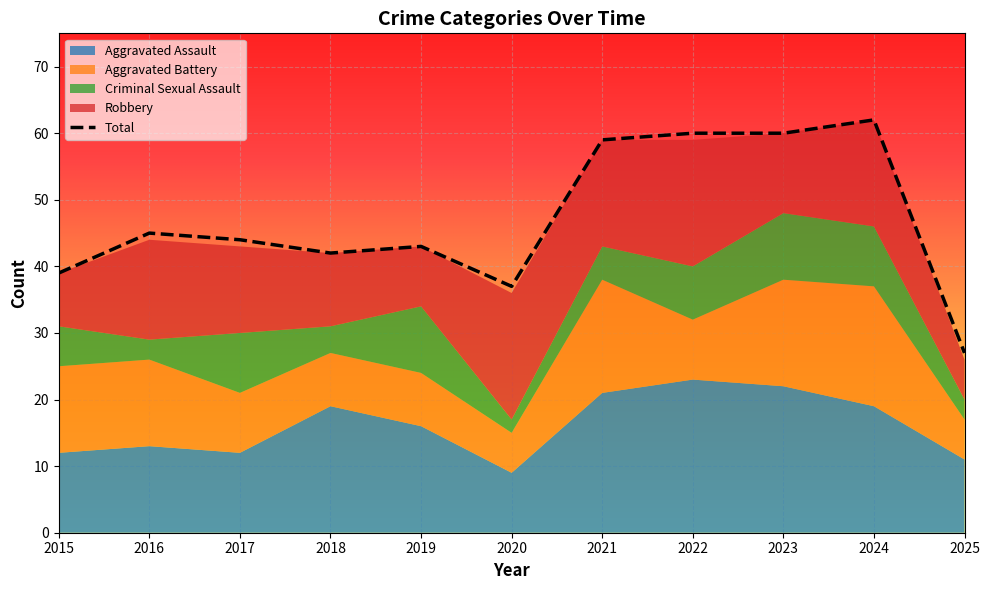

Reading left to right, list all the values displayed in this chart.

2015=39	2016=45	2017=44	2018=42	2019=43	2020=37	2021=59	2022=60	2023=60	2024=62	2025=27